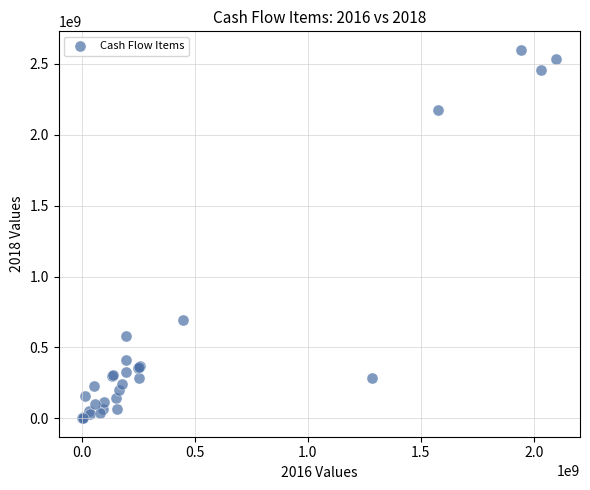

What Y value in the scatter plot is closest to 1299646873?

693002162.6